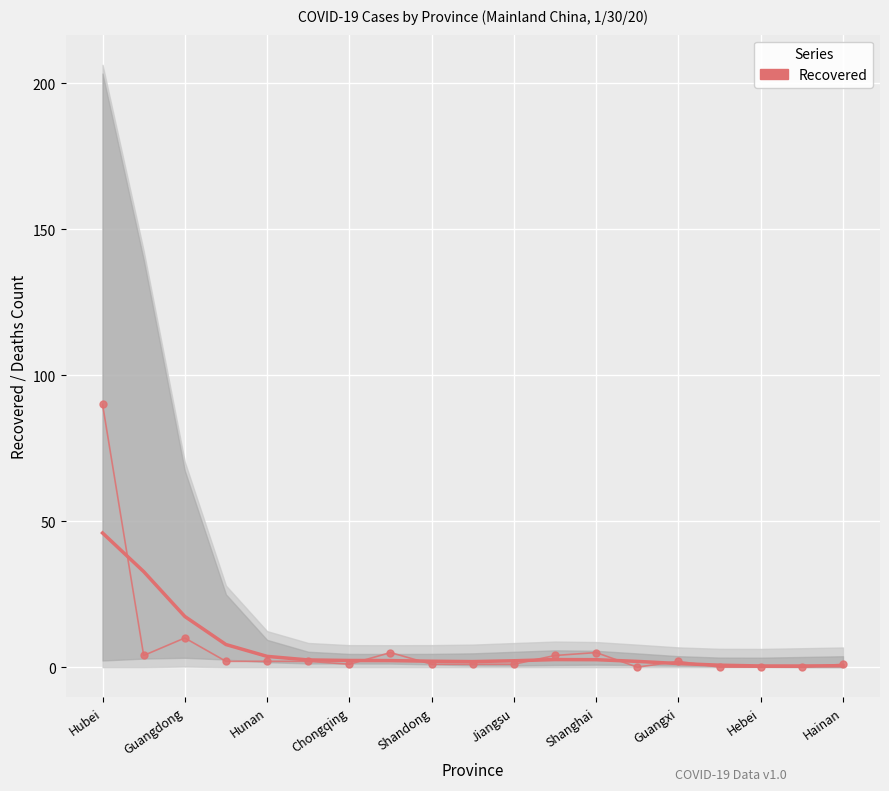

What is the difference between the maximum and second lowest values in the Recovered series?

90.0